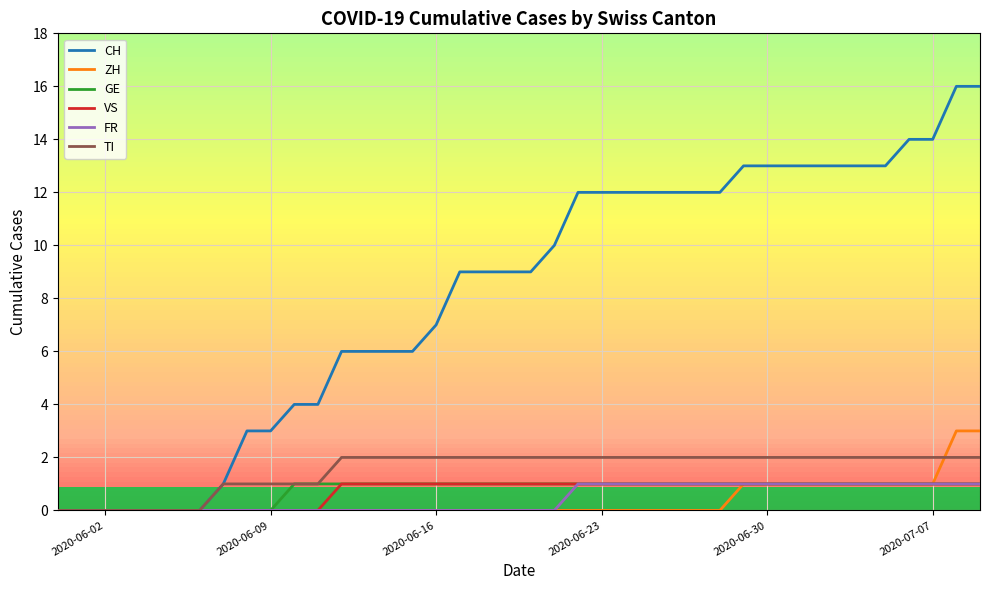

What is the greatest value displayed?

16